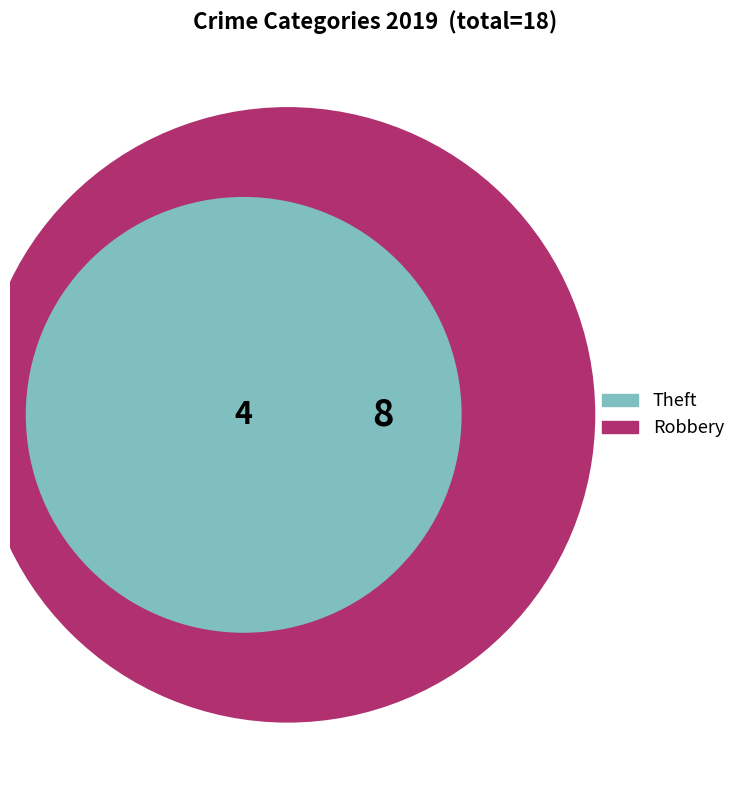

To the nearest percent, what portion does Robbery represent?

44%